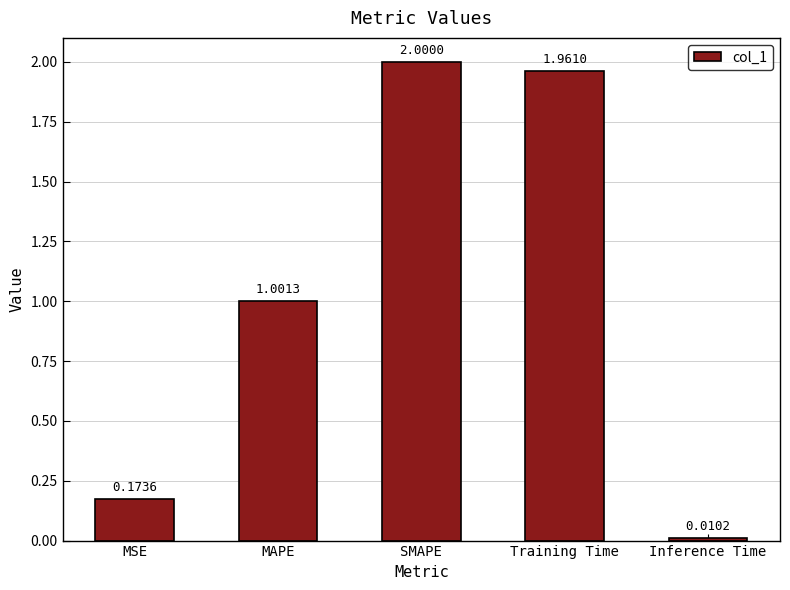

Which category has the lowest value across all series?

Inference Time